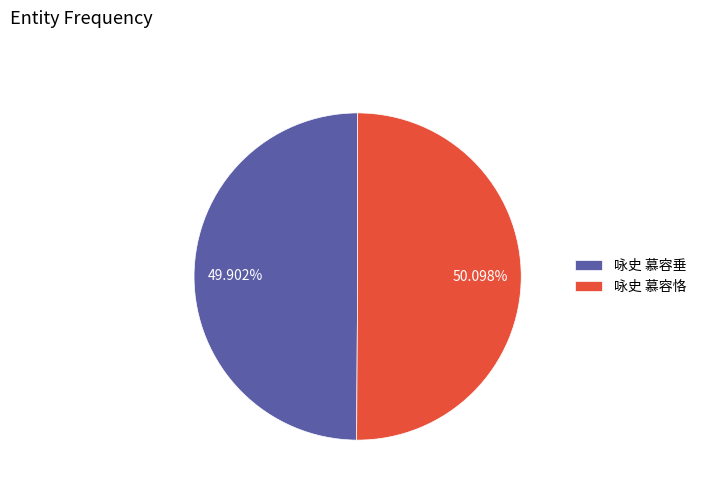

What is the total percentage of 咏史 慕容恪 and 咏史 慕容垂?

100.0%